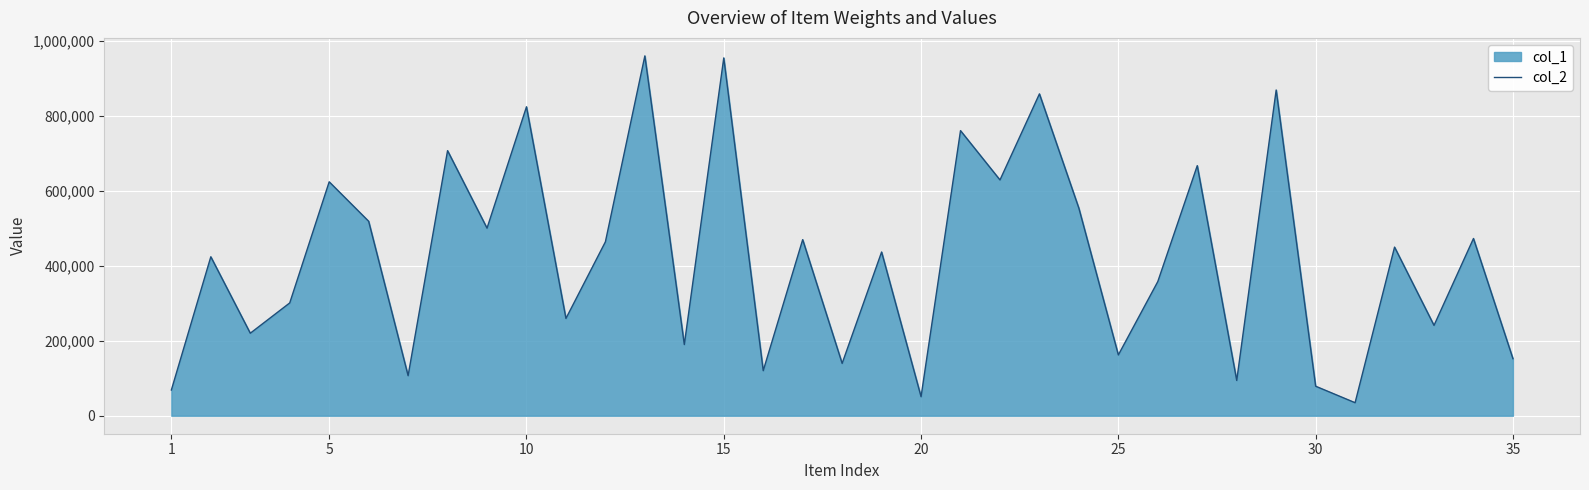

What is the difference between the maximum and minimum values?

925560